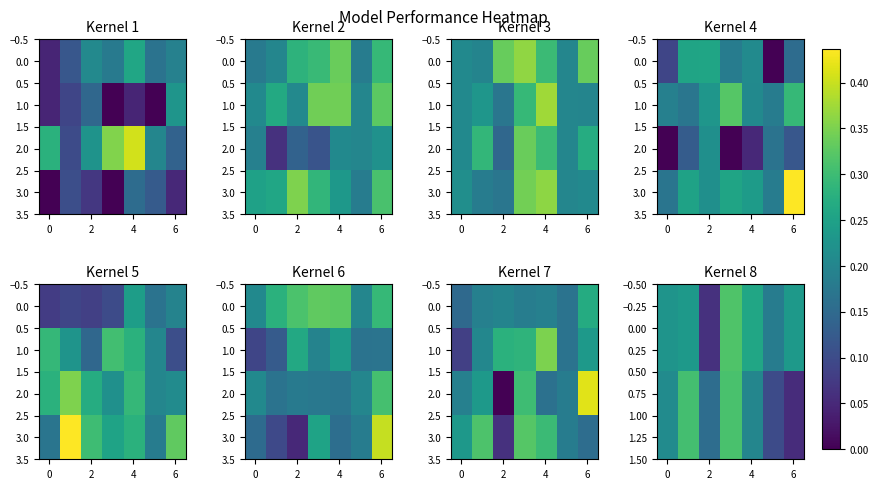

At how many categories does at least one series exceed 0?

7